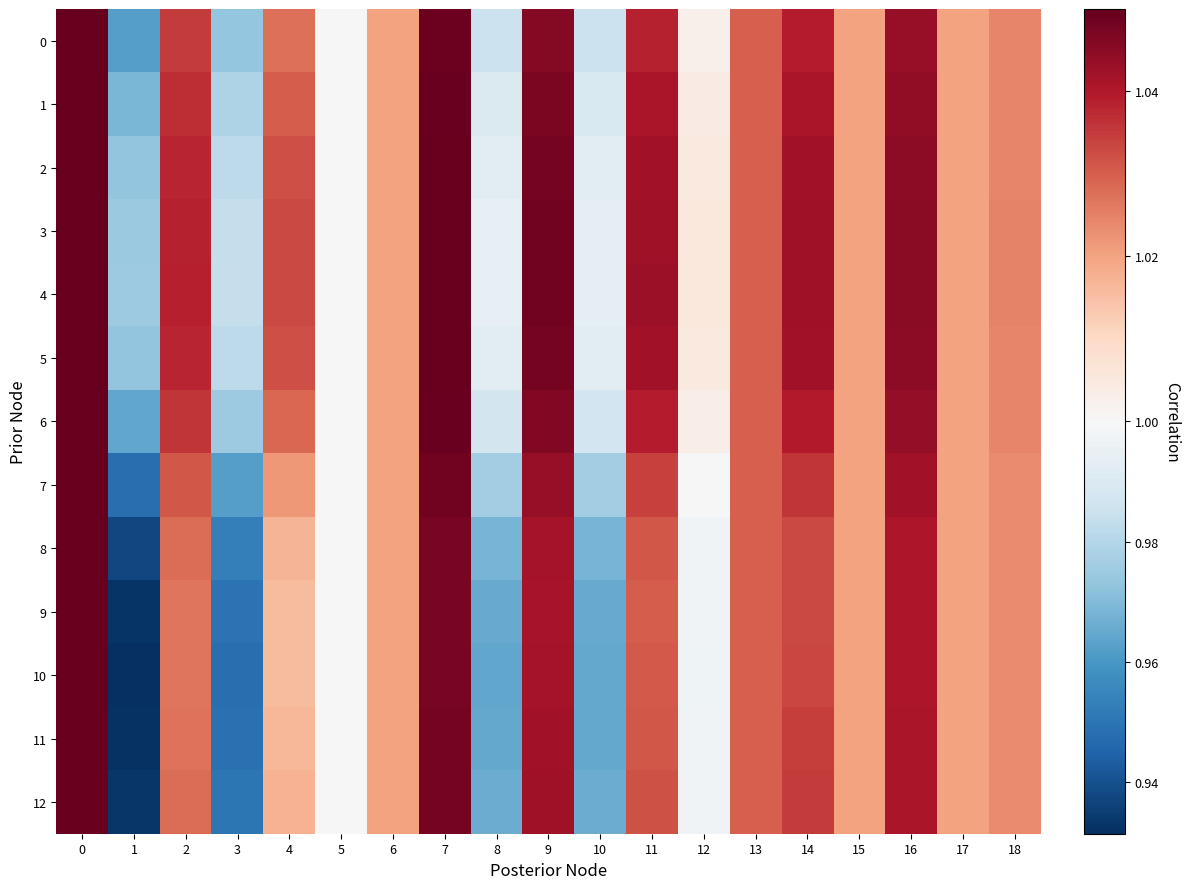

At how many categories does at least one series exceed 1?

14